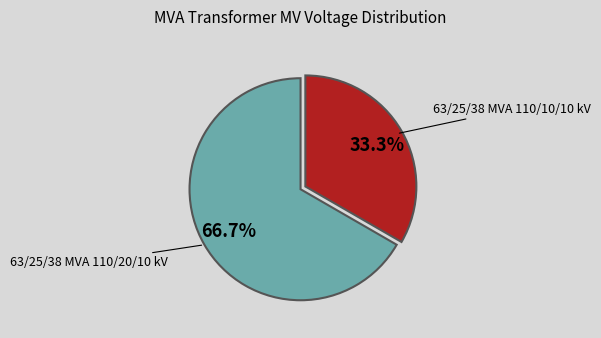

Which category accounts for the majority?

63/25/38 MVA 110/20/10 kV